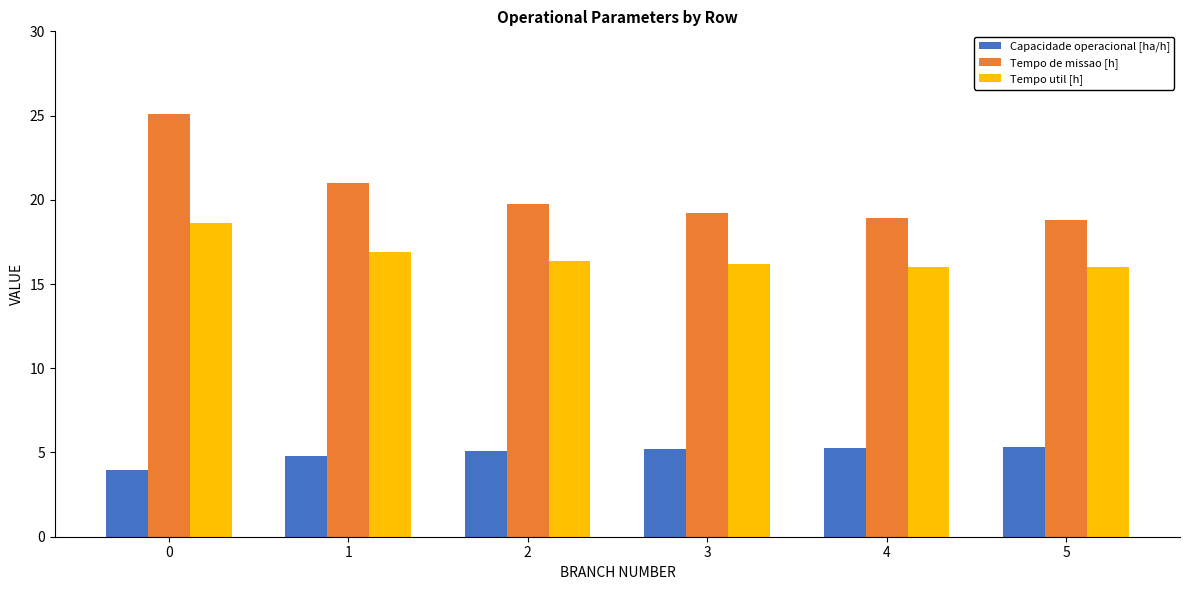

What is the minimum value shown in the chart?

4.0